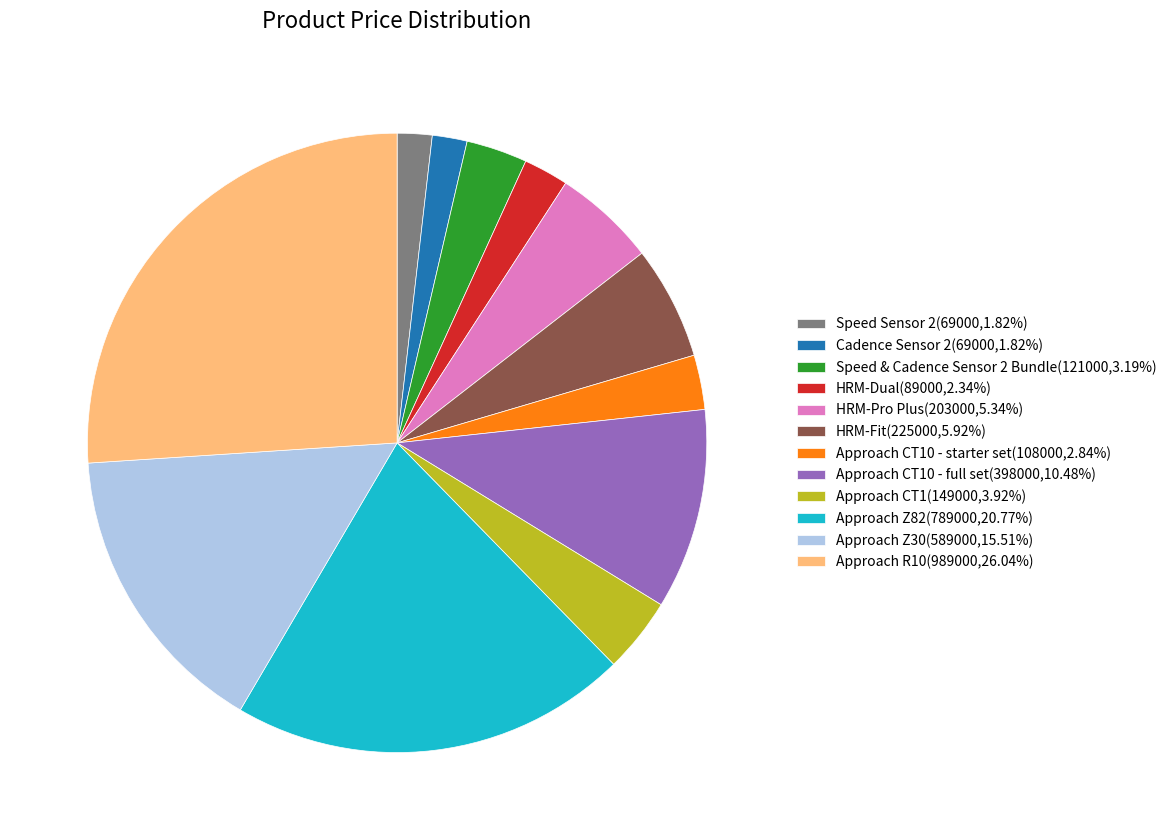

How many segments does this pie chart have?

12